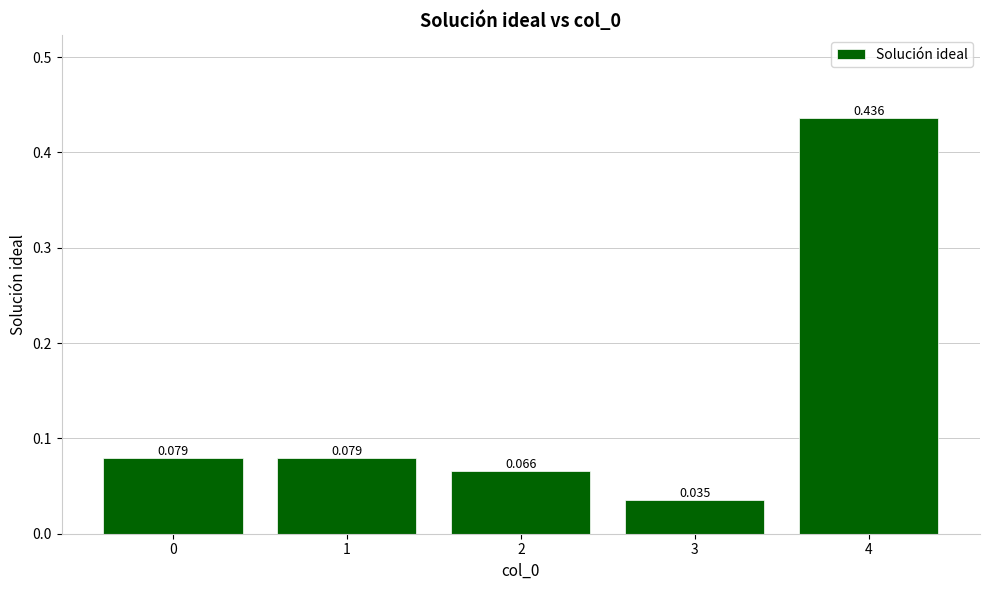

Read the value at 2.

0.1